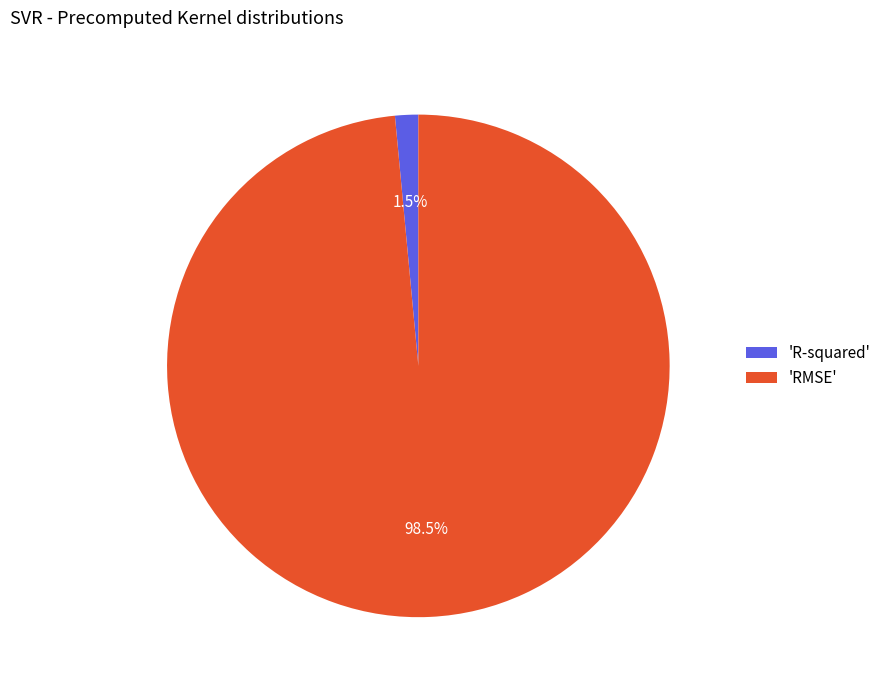

How many segments does this pie chart have?

2